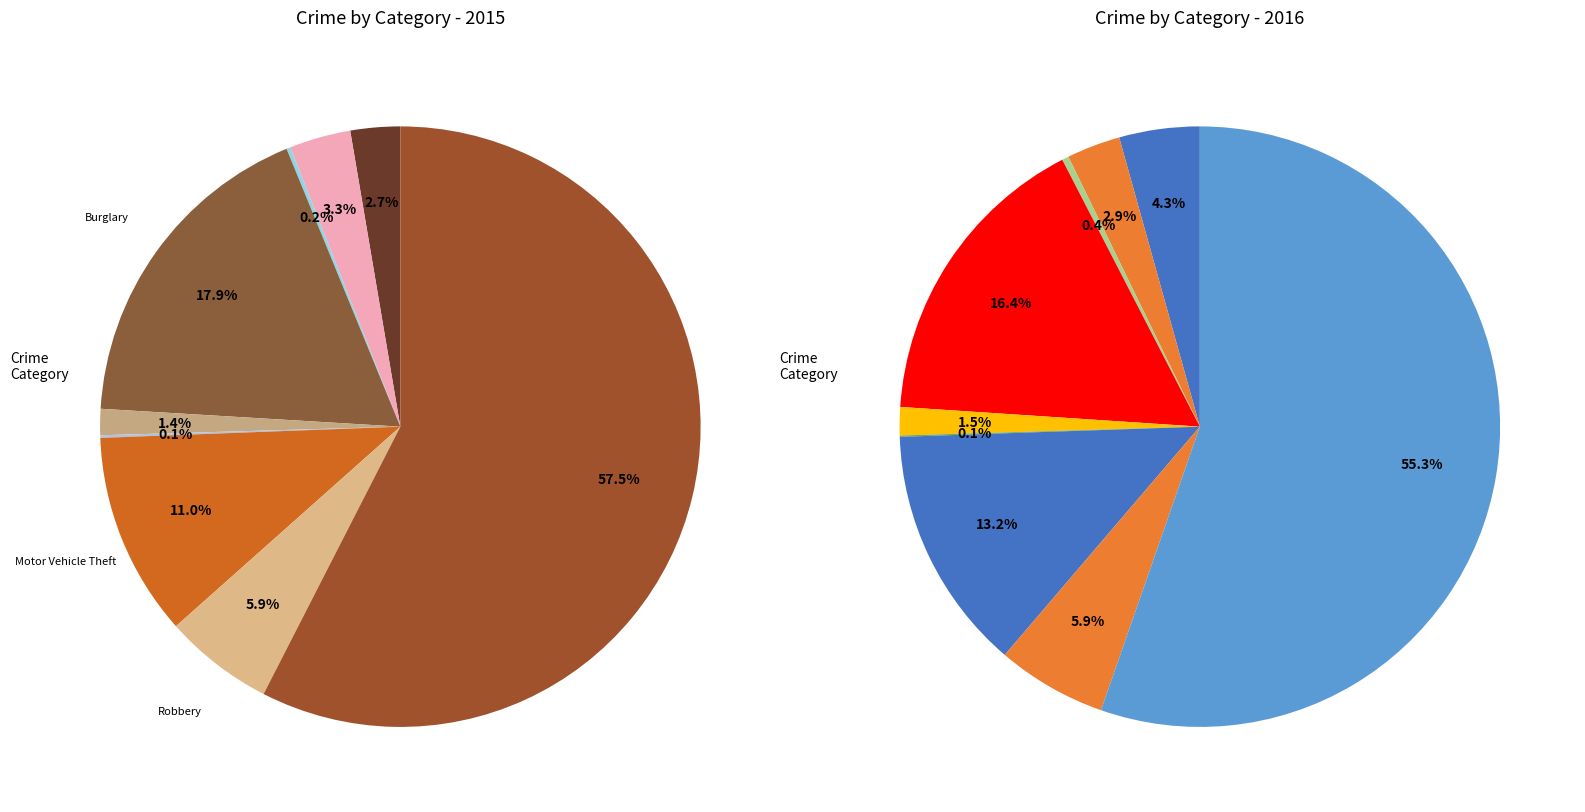

How many slices are in this pie chart?

9